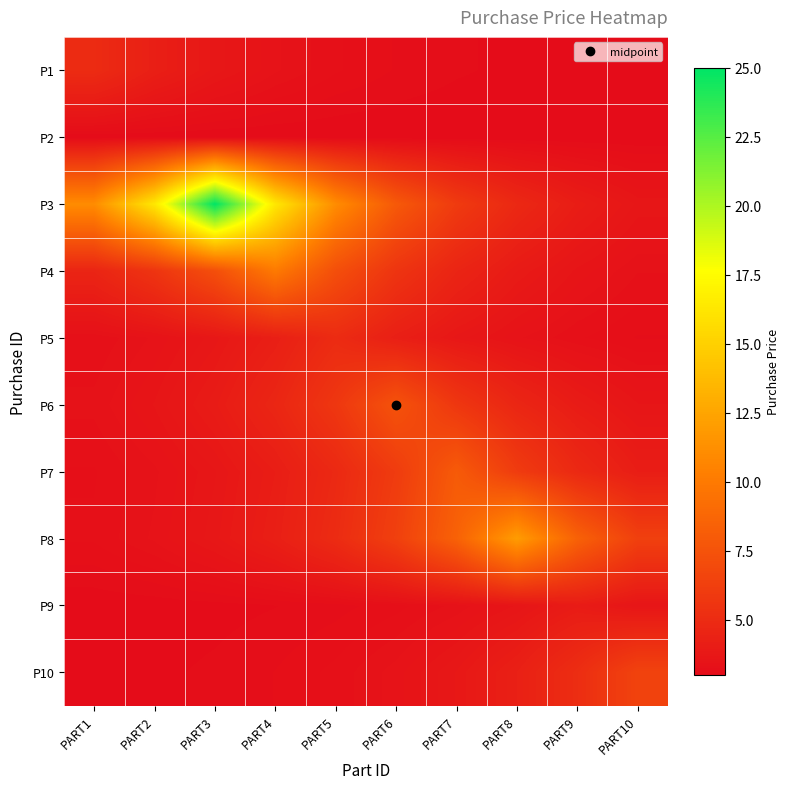

What is the total value across all series at PART9?

43.4